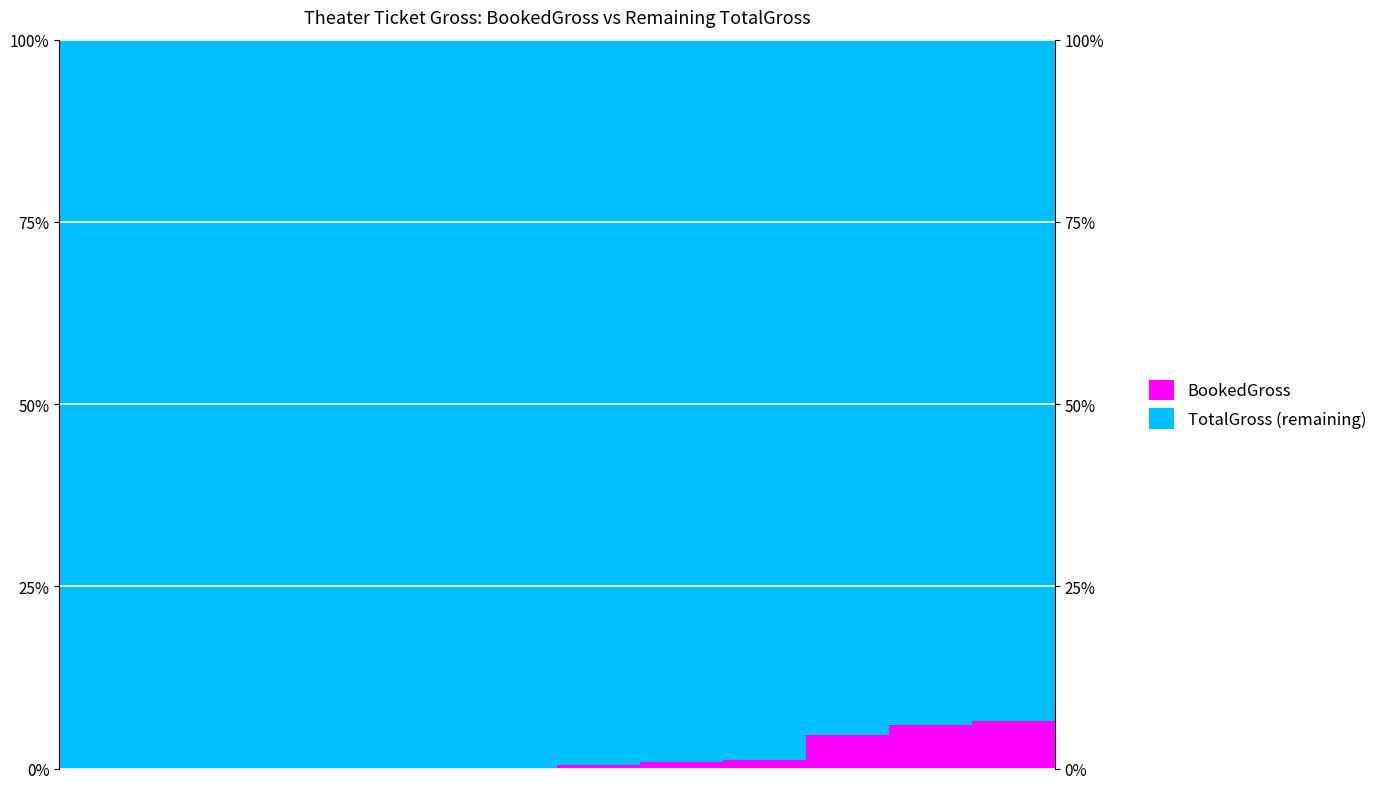

How many bars are there in each group?

2